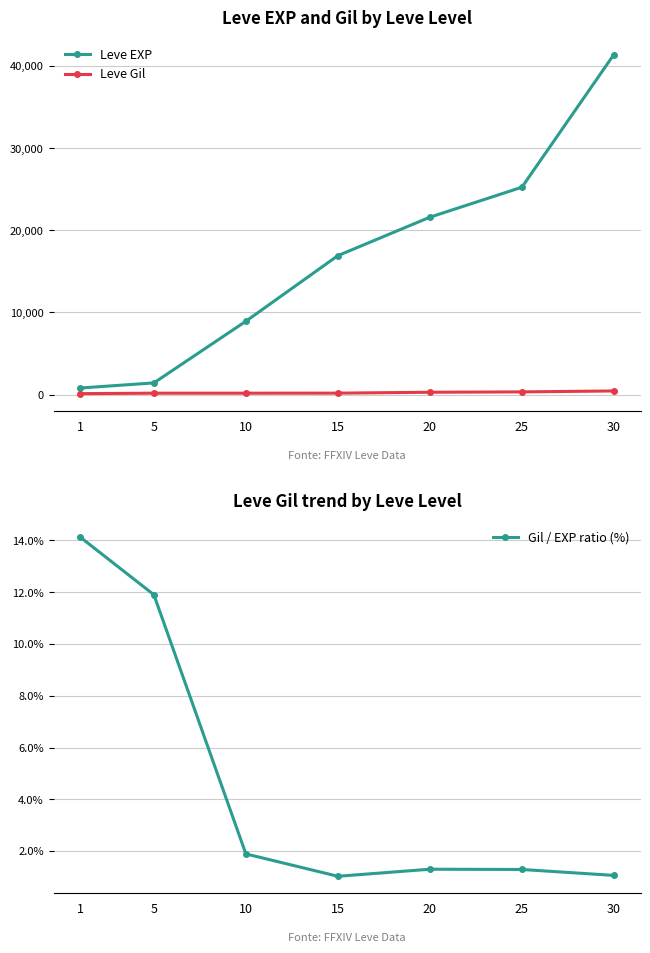

What is the highest value of the Leve Gil series?

440